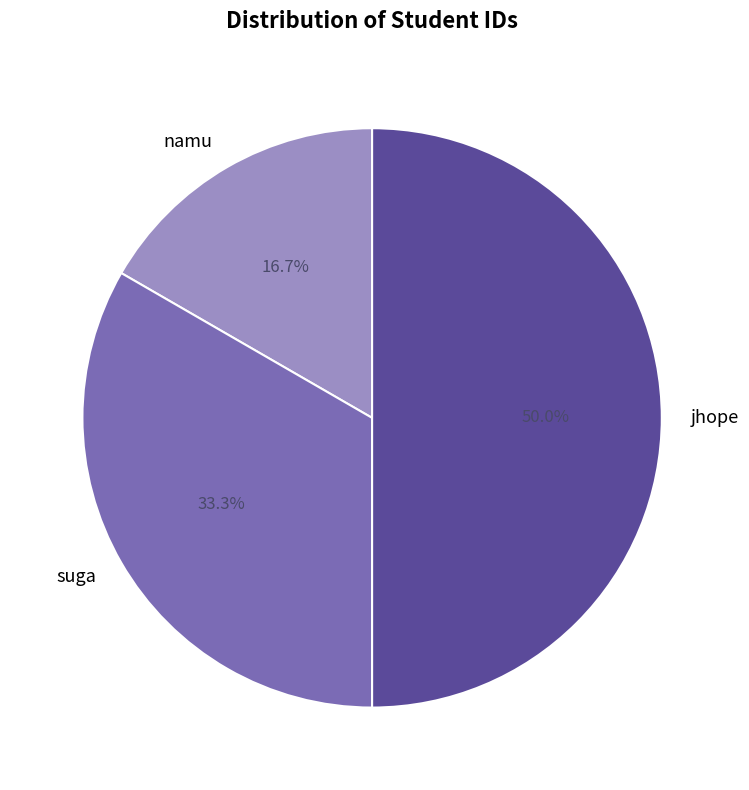

What is the largest slice in the pie chart?

jhope